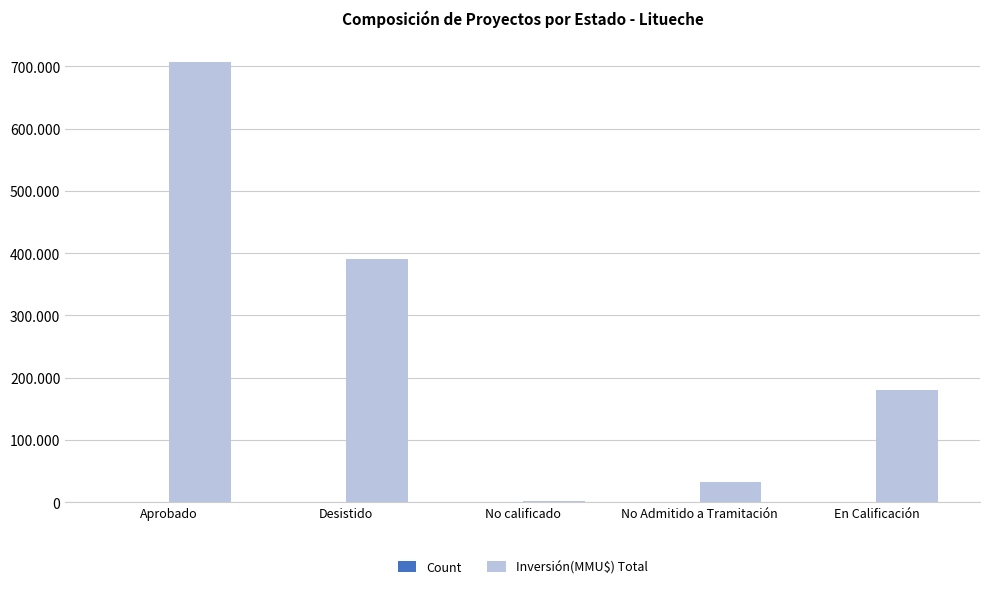

What is the average value of the Inversión(MMU$) Total series?

262176